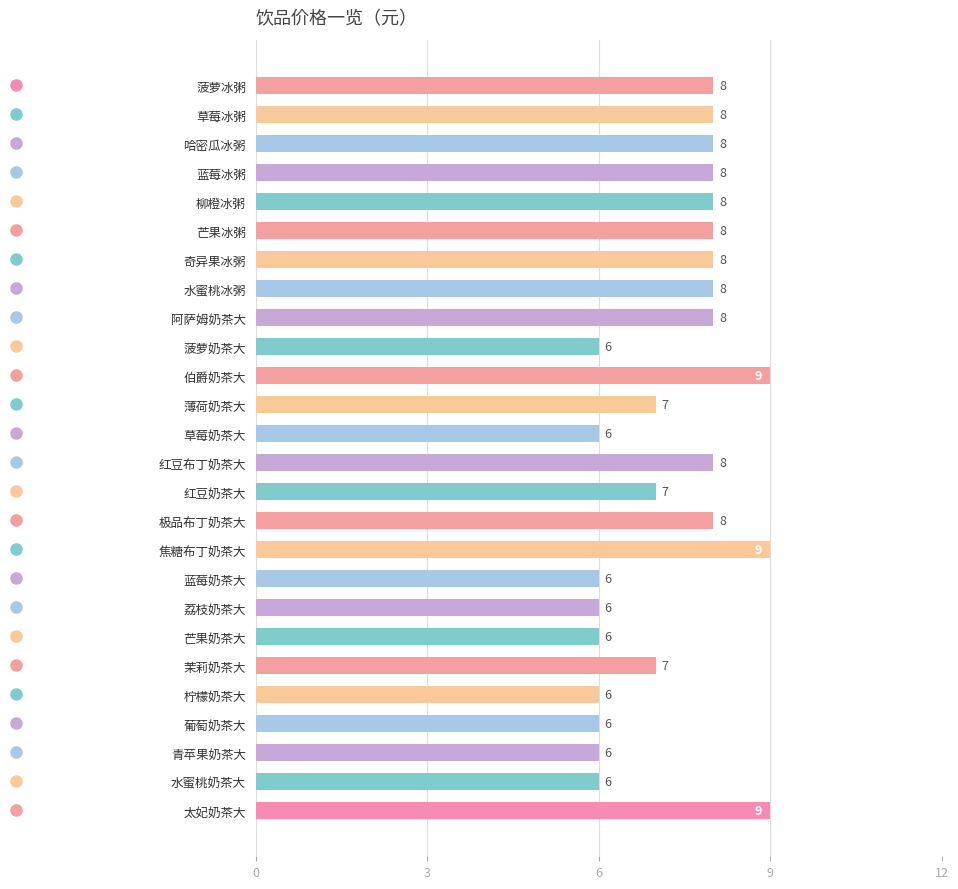

What is the difference between the second highest and minimum values?

3